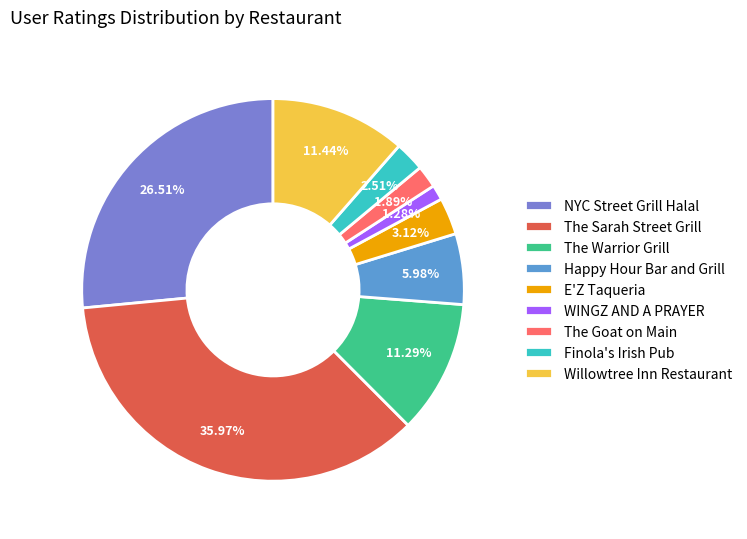

To the nearest percent, what is the combined percentage of The Warrior Grill and NYC Street Grill Halal?

38%